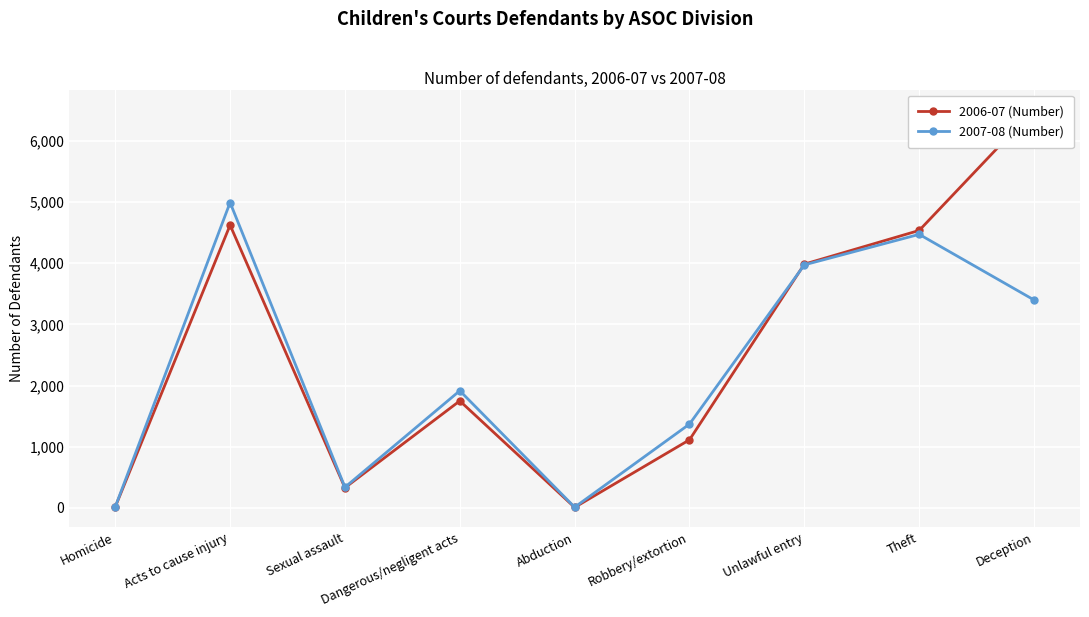

What is the average value of the 2006-07 (Number) series?

2541